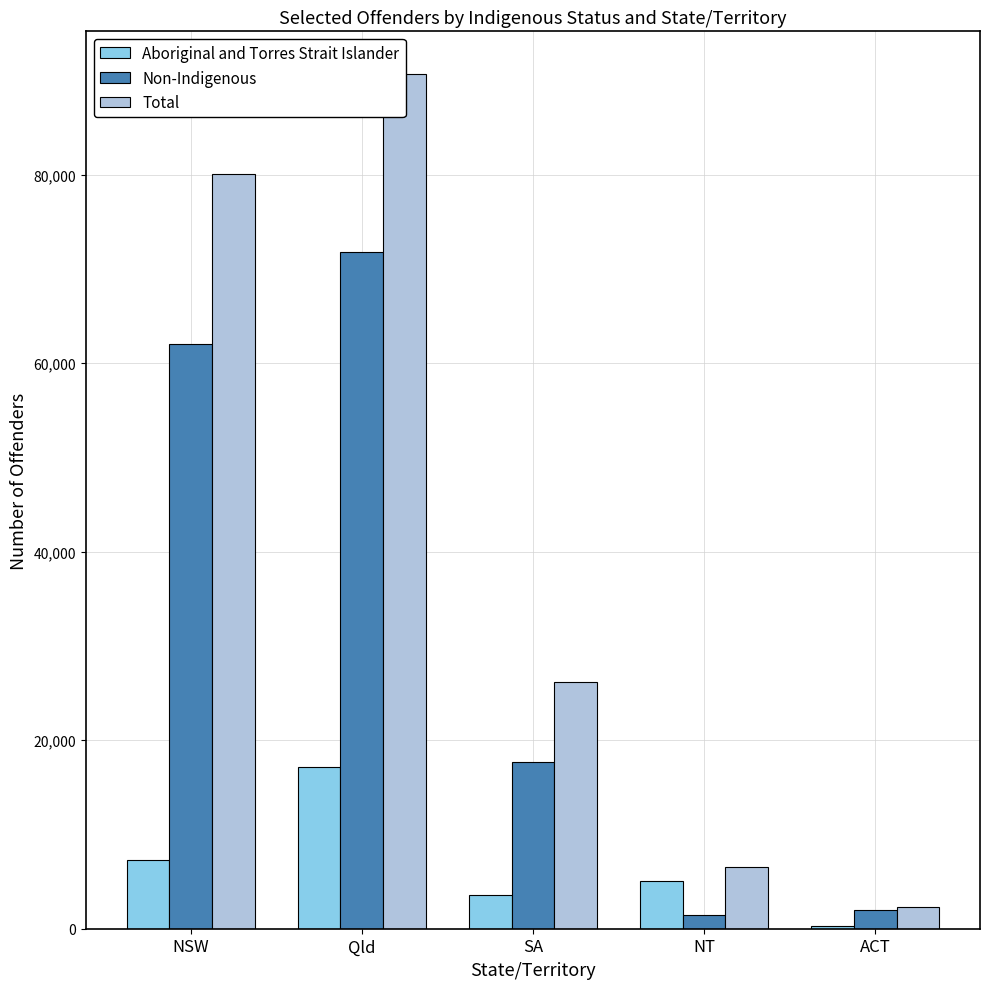

How many values in the Total series are below 26147?

2